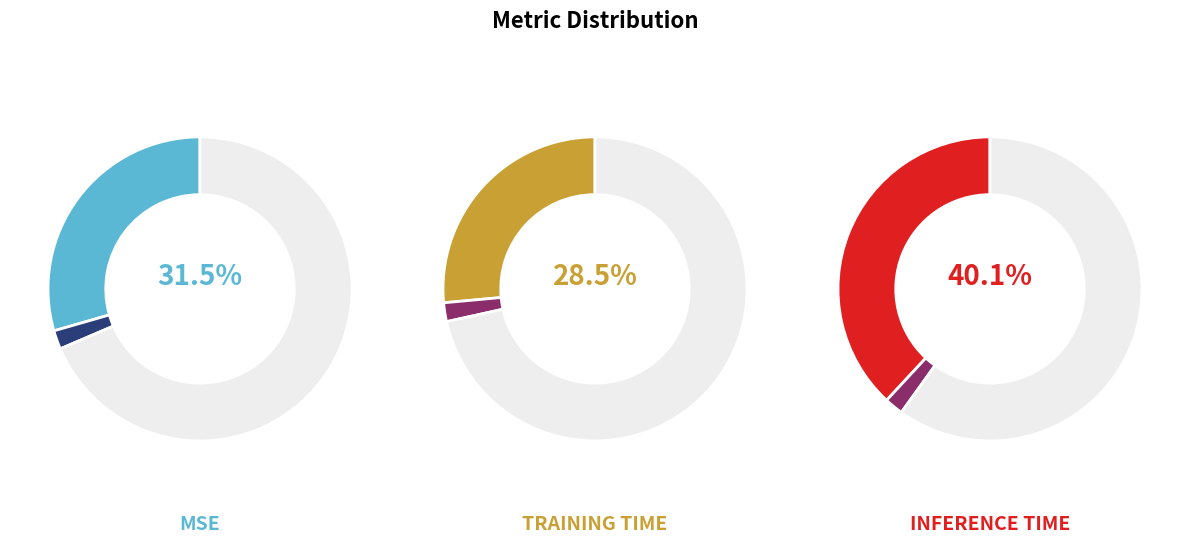

To the nearest percent, what percentage of the pie is Inference Time?

40%